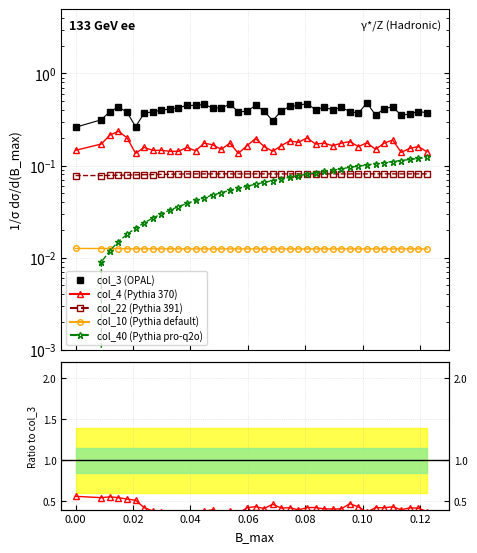

At how many categories does at least one series exceed 0?

40